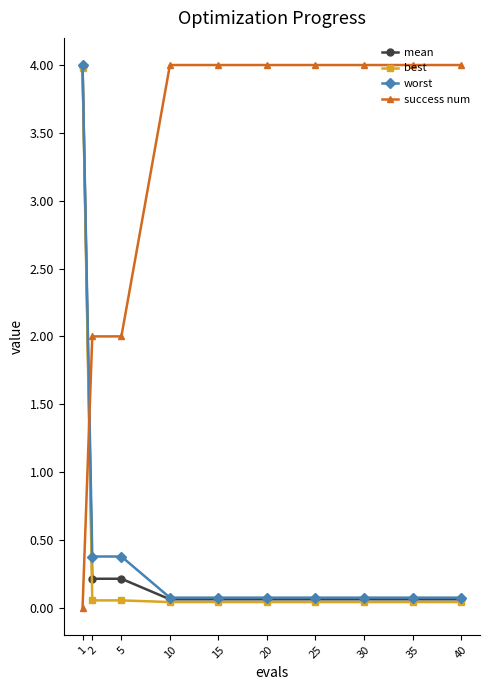

Which series has the largest total across all categories?

success num